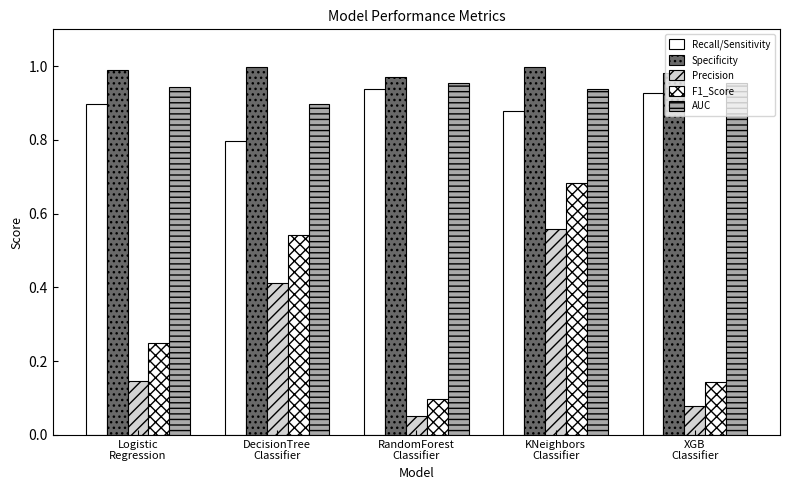

At RandomForest
Classifier, list the series in order from smallest to largest.

Precision, F1_Score, Recall/Sensitivity, AUC, Specificity